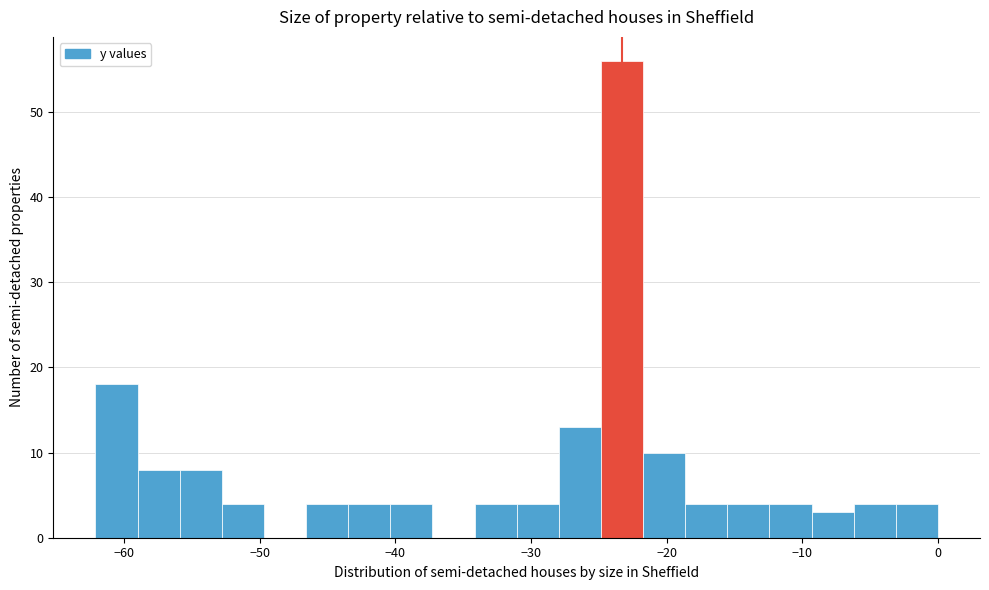

Around what value on the x-axis is the tallest bar? Give the approximate position of its centre, as read against the axis.

-23